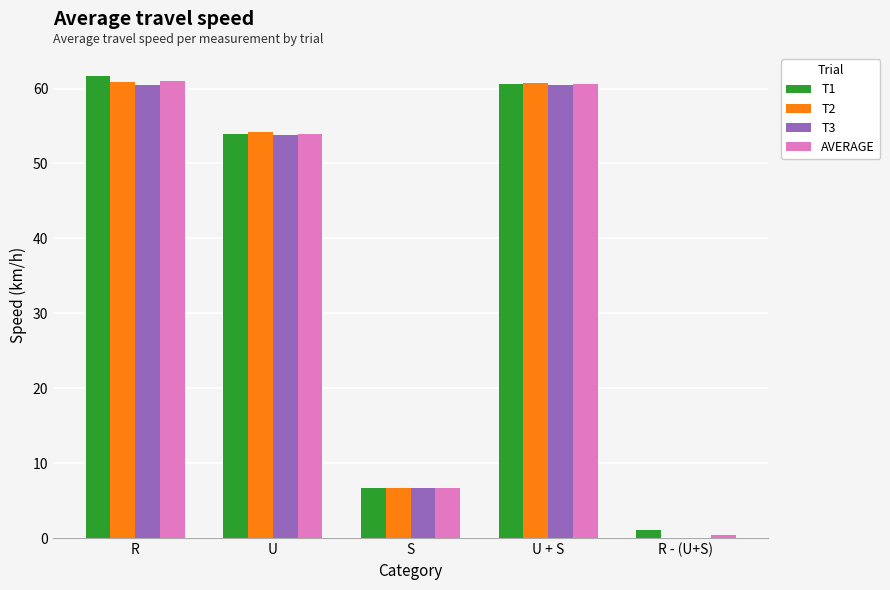

What is the greatest value displayed?

61.7